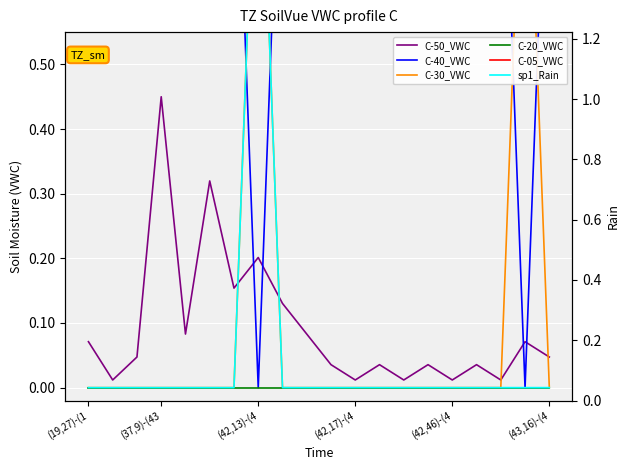

Which category has the highest value in the C-20_VWC series?

(19,27)-(1